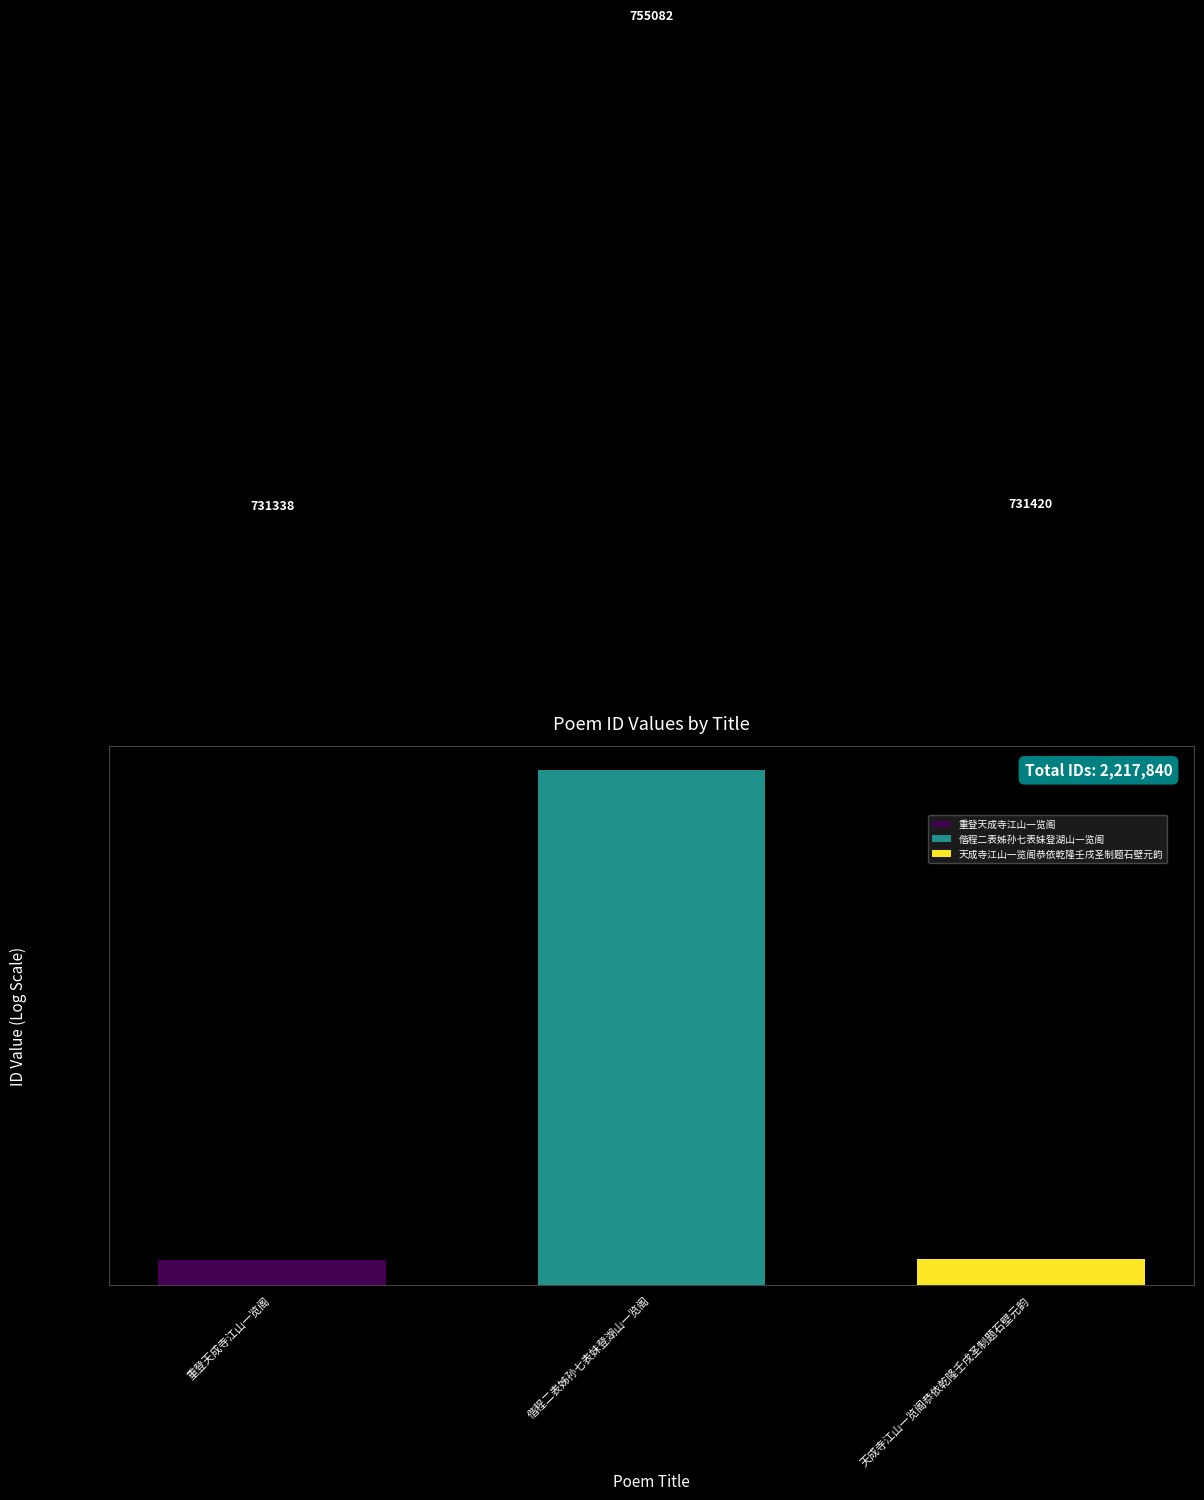

The value at 重登天成寺江山一览阁 is 731338. True or false?

True